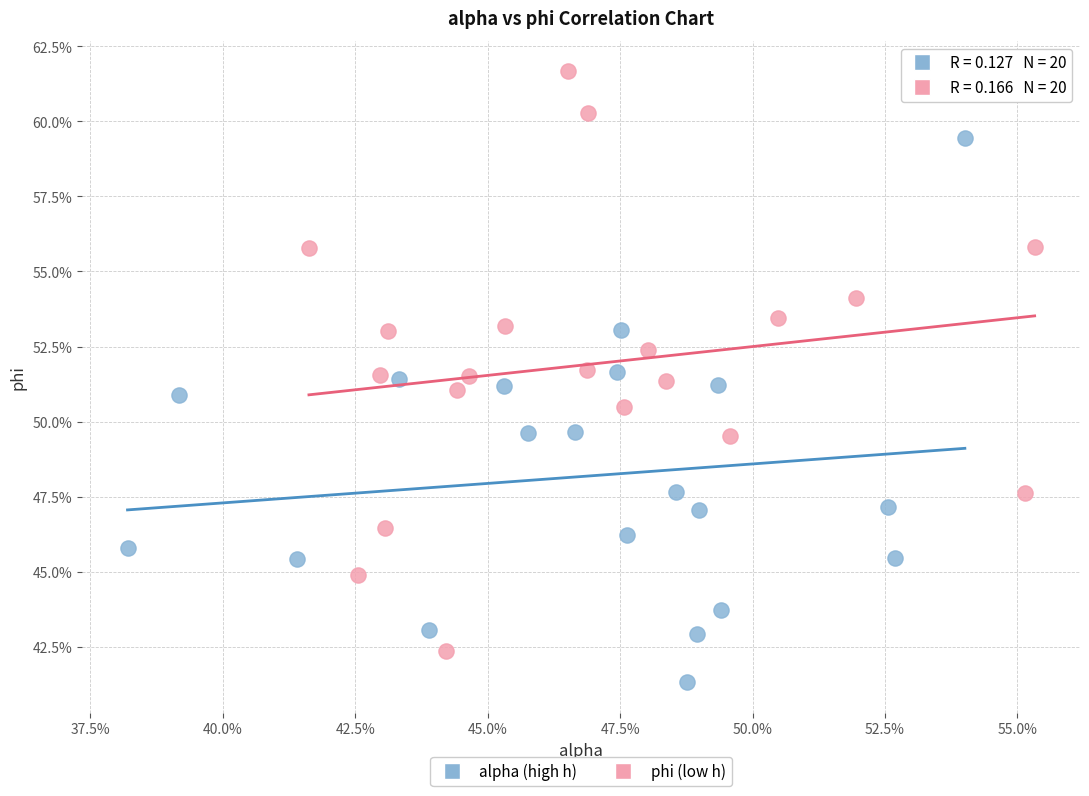

Which series reaches the maximum Y coordinate?

phi (low h)